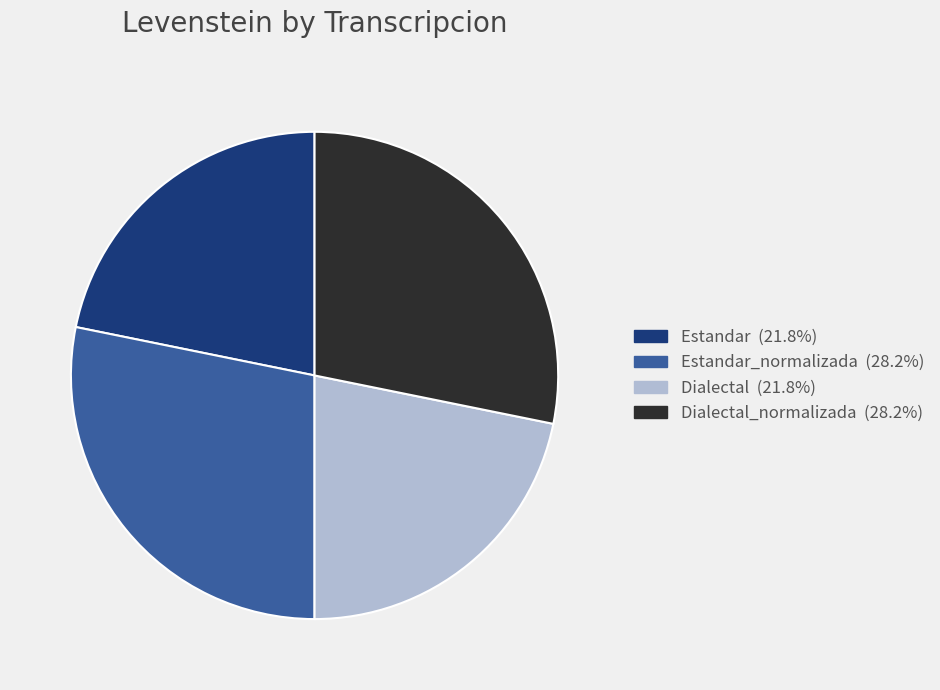

Is there a majority slice in this chart?

No